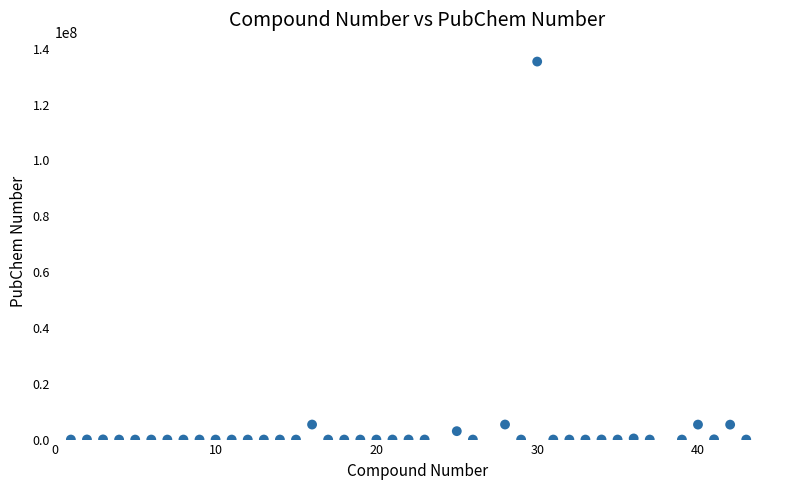

What is the range of Y values (max minus min)?

135423416